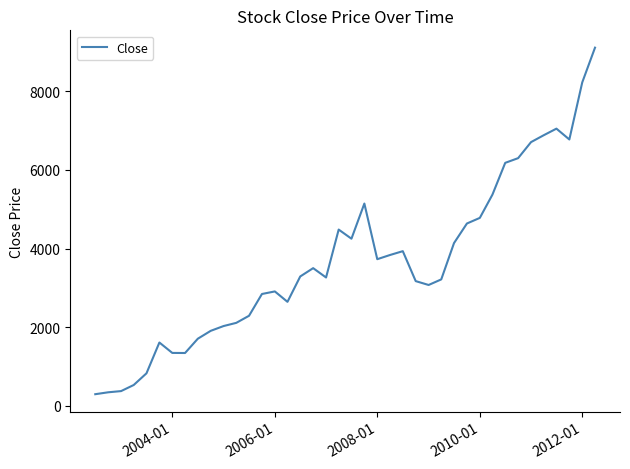

What is the minimum value shown in the chart?

293.0